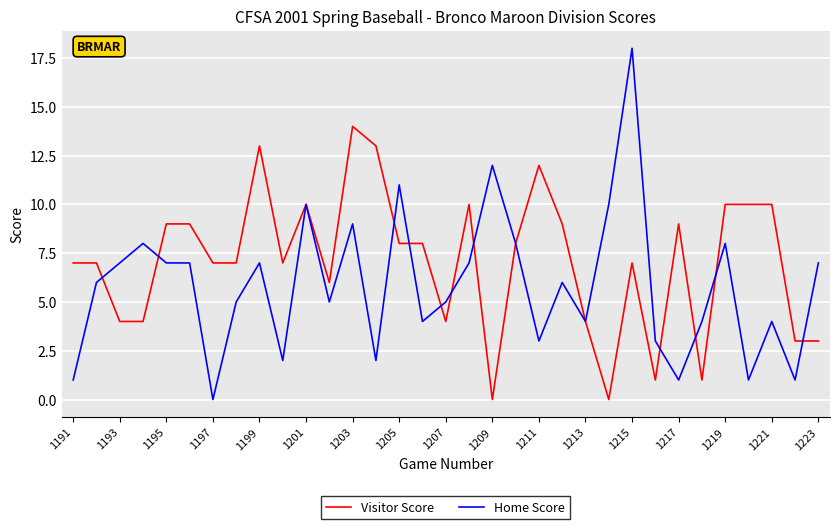

What is the sum of all Visitor Score values?

234